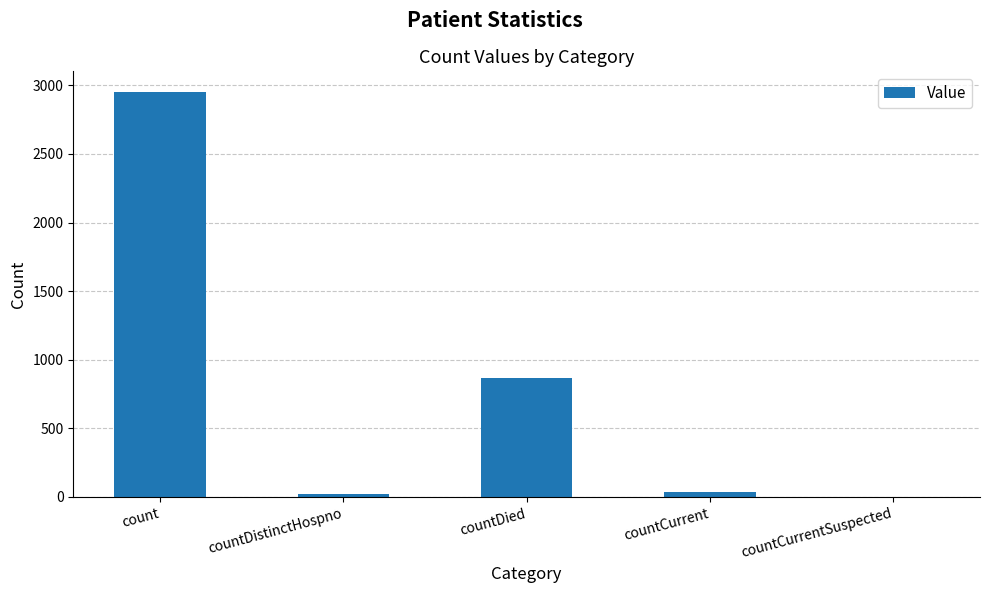

What is the ratio of the value at countCurrent to the value at countDistinctHospno?

2.0